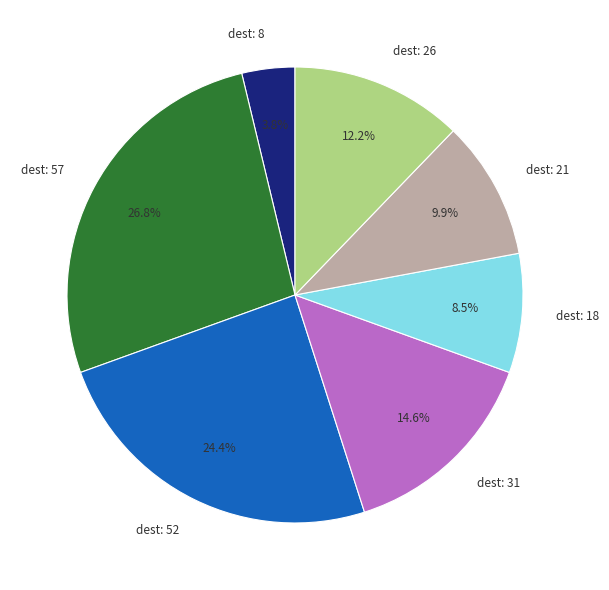

Does any single category account for the majority?

No